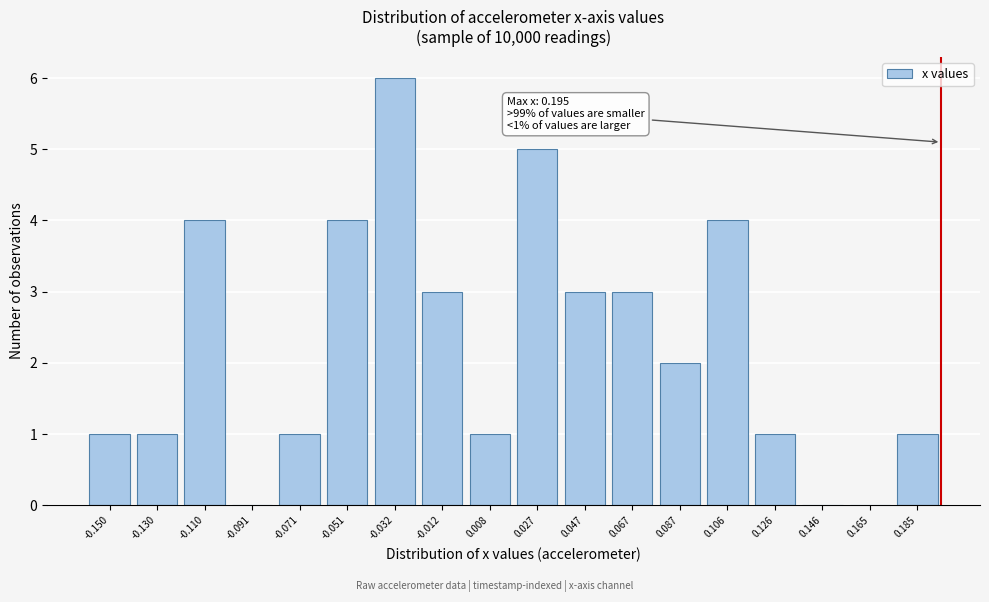

Which range on the x-axis has the tallest bar?

-0.042 to -0.022